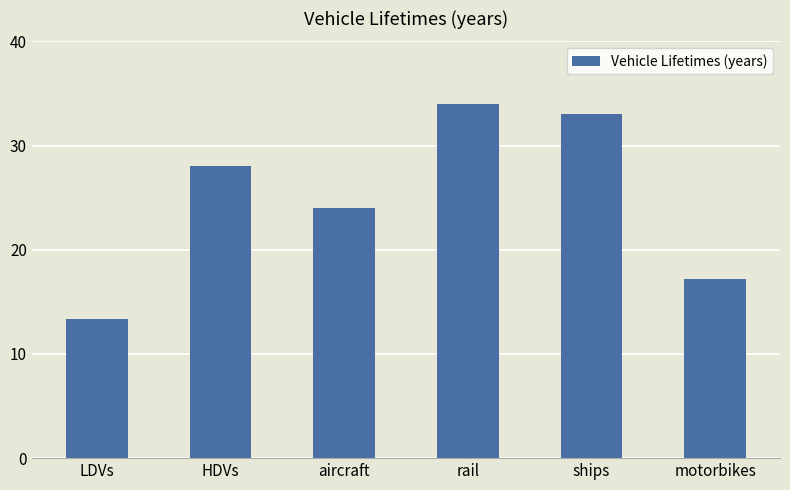

Rank the categories by value from lowest to highest.

LDVs, motorbikes, aircraft, HDVs, ships, rail